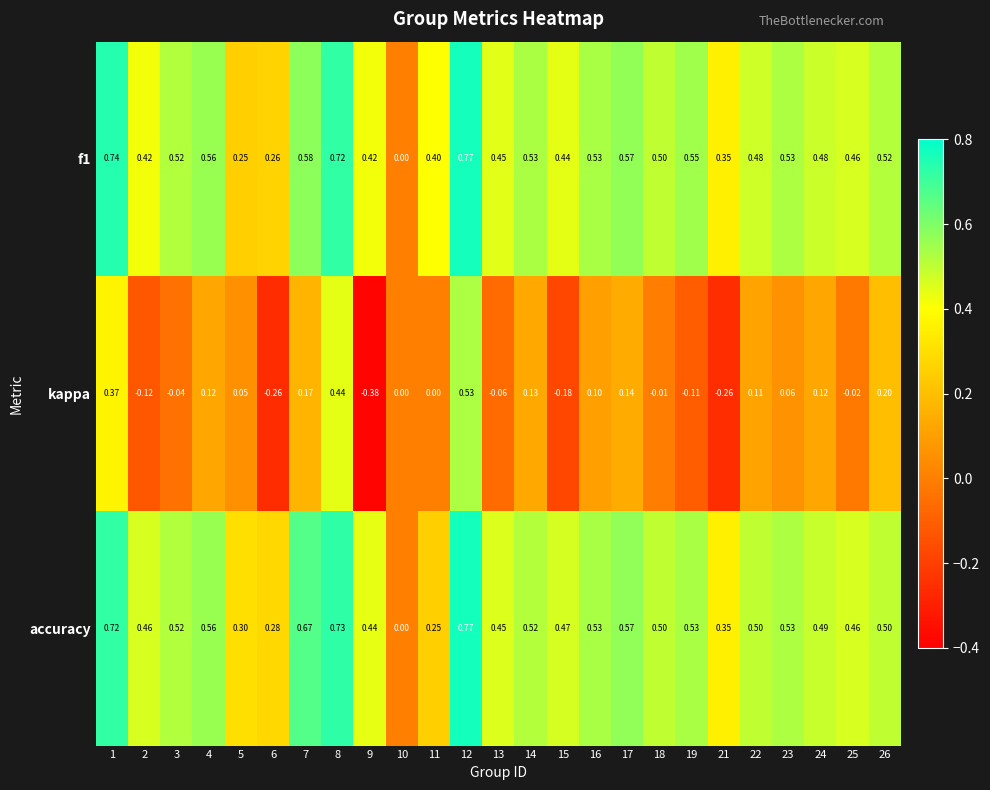

Between 15 and 18, which series saw the biggest shift?

kappa